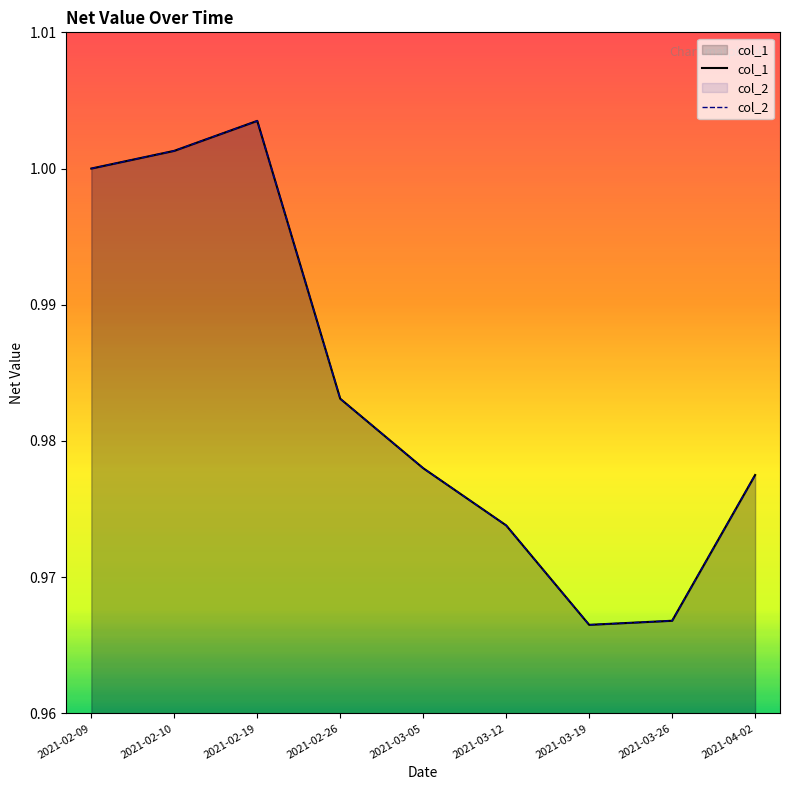

What are all the series names shown in the legend?

col_1, col_2